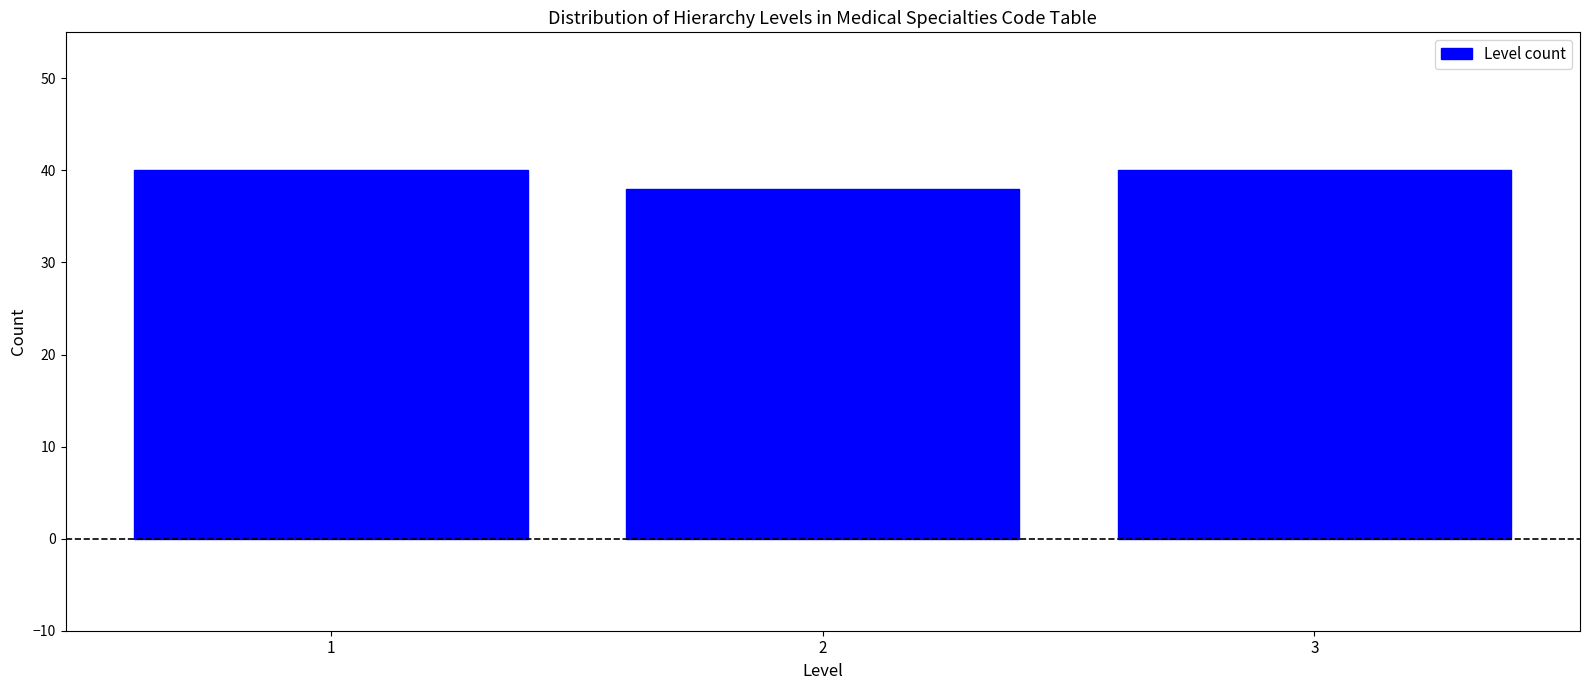

Reading left to right, what are all the values shown in this chart?

1=40	2=38	3=40